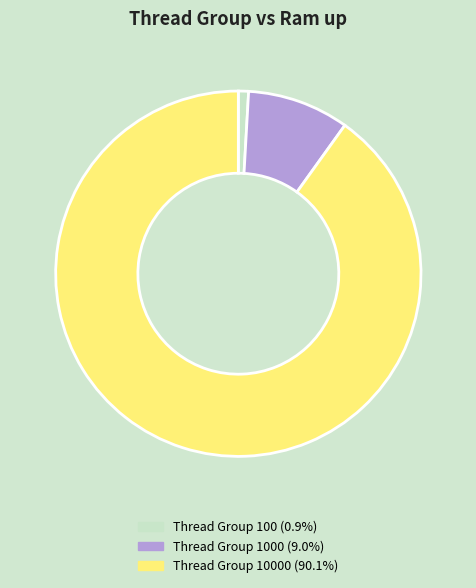

Is there any slice that represents more than half of the pie?

Yes